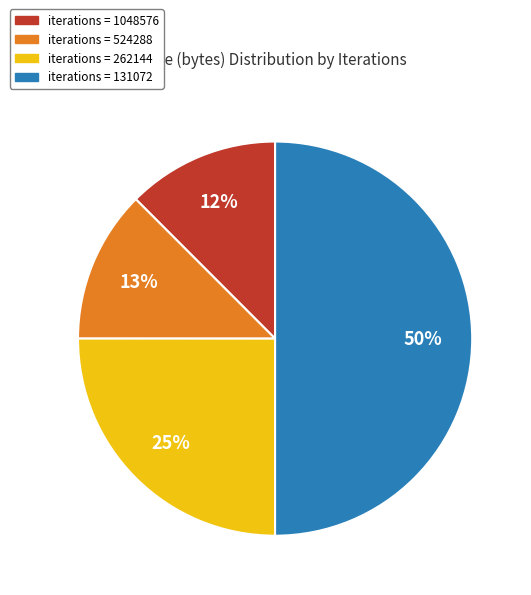

To the nearest percent, what is the difference between the largest and smallest slice percentages?

38%